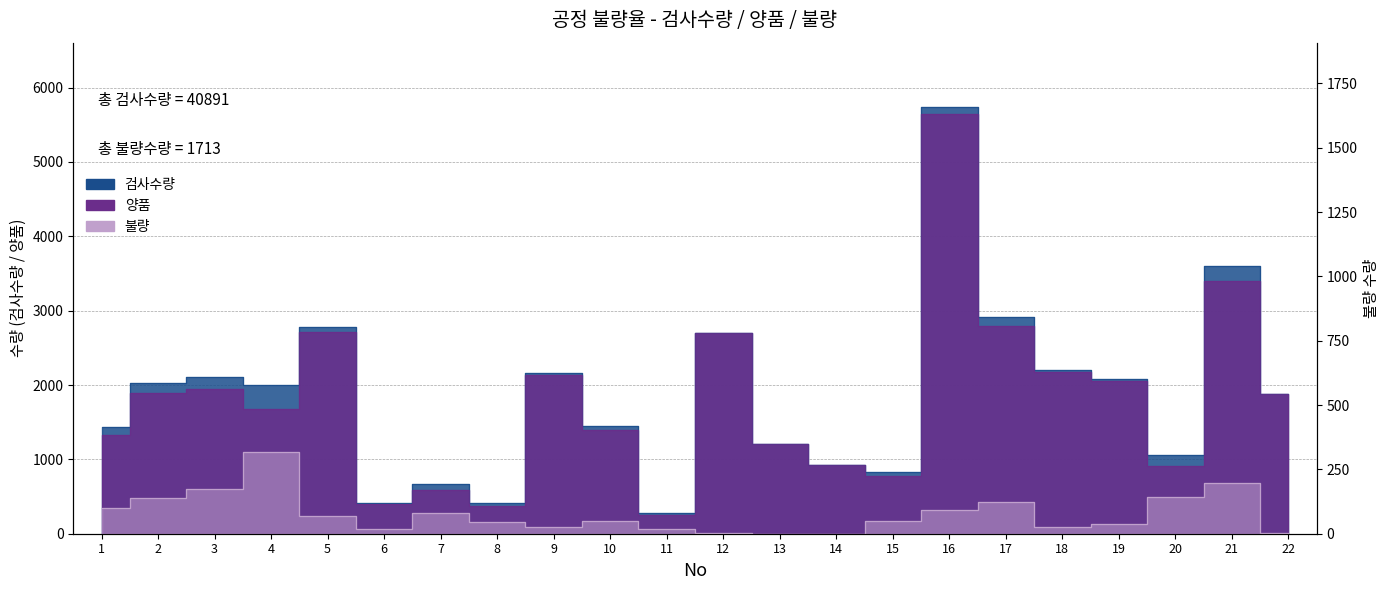

At which category is the sum across all series the highest?

16